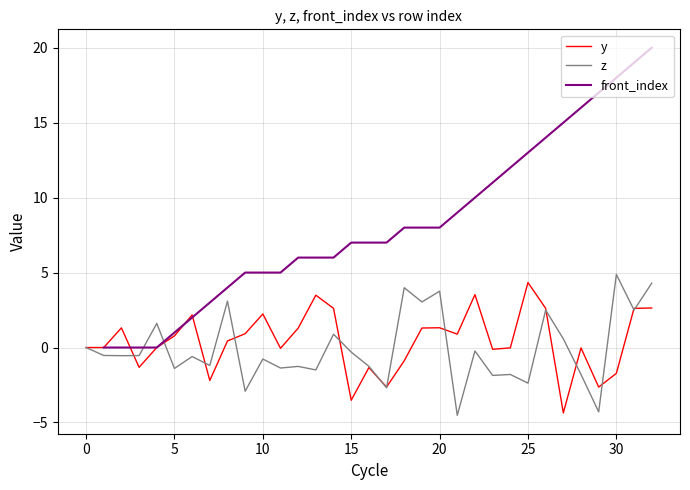

Which category has the highest value in the y series?

25